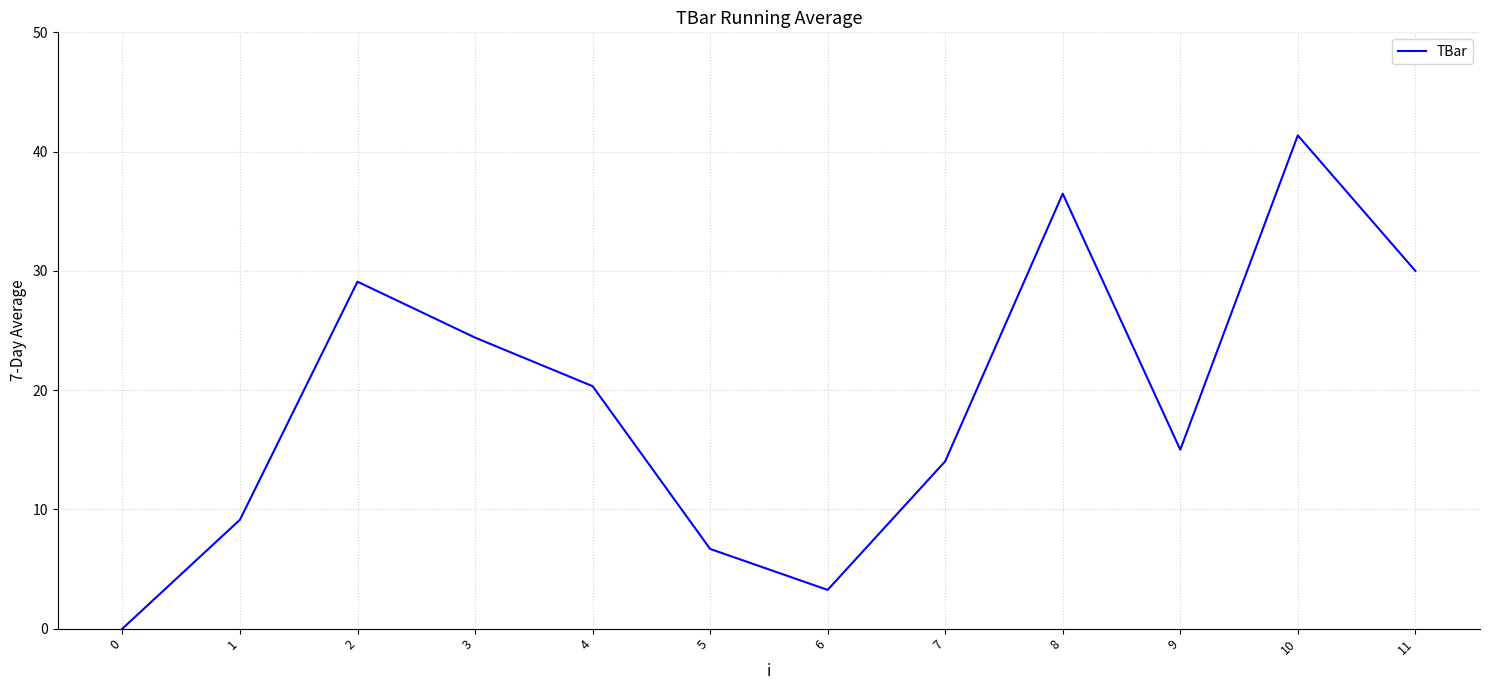

How many lines are shown in the chart?

1